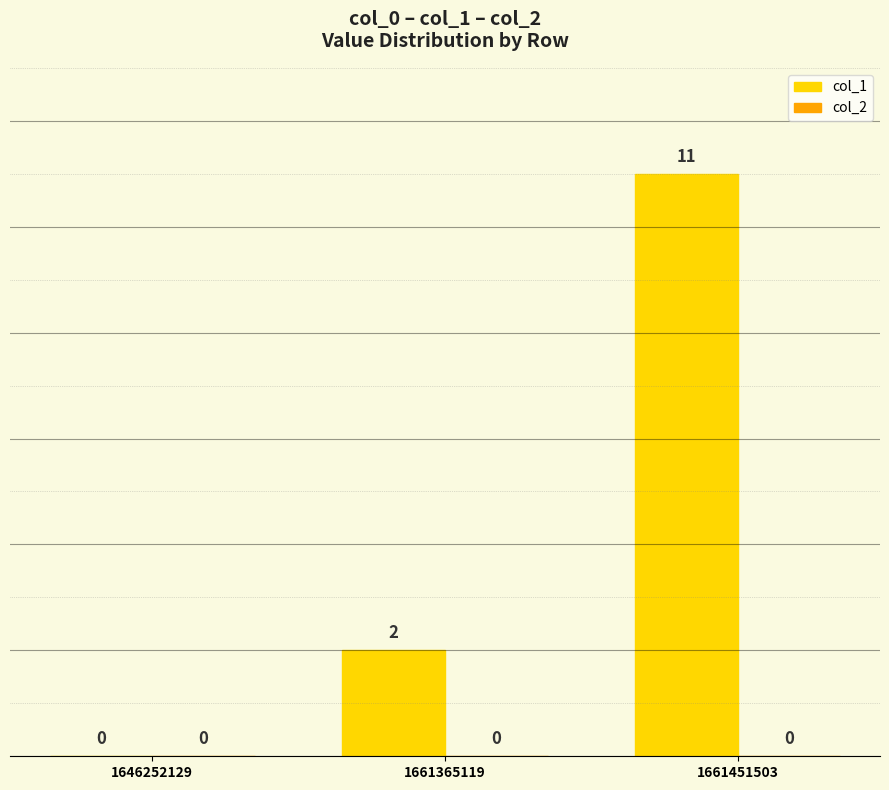

At which label is the value closest to 5?

1661365119